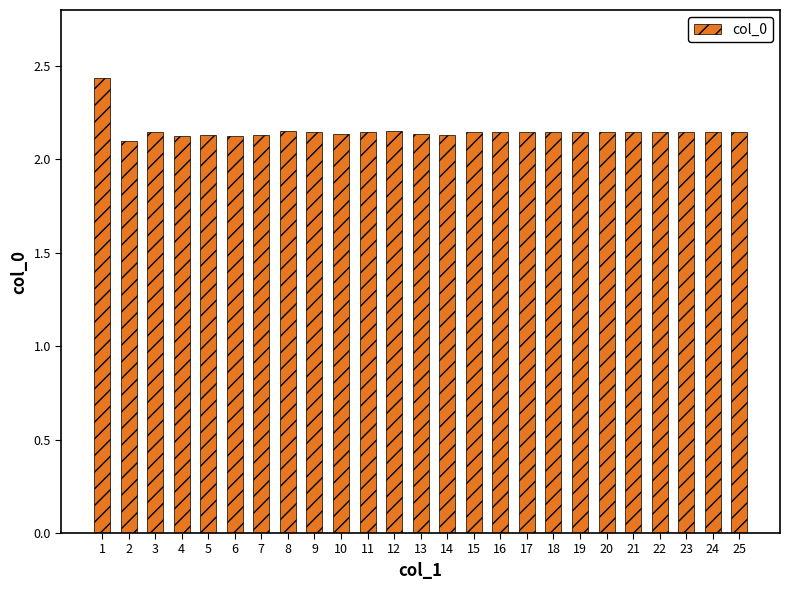

What is the change in value from 1 to 25?

-0.3